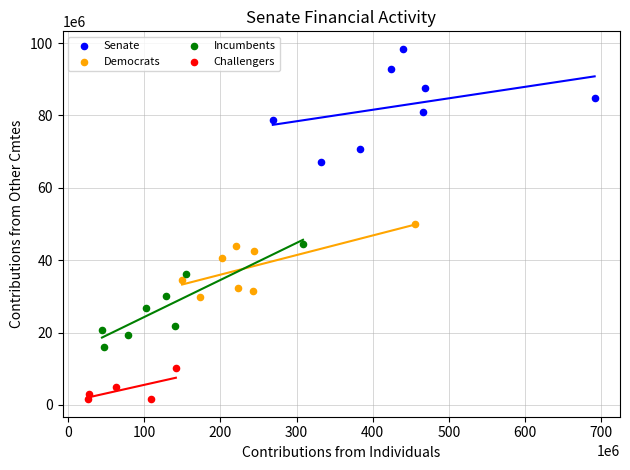

Which series reaches the minimum Y coordinate?

Challengers